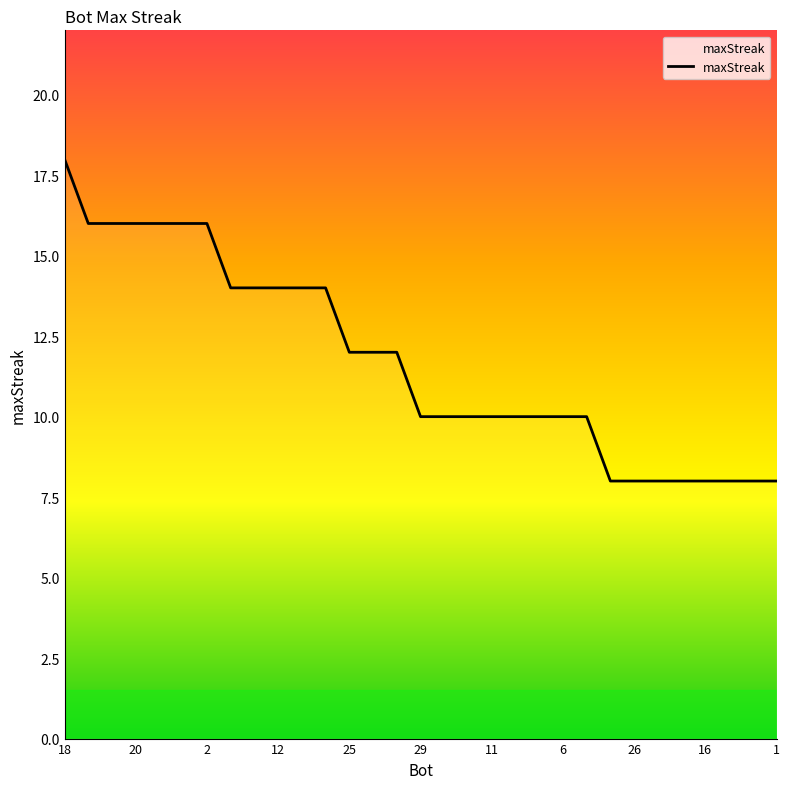

What is the maximum value shown in the chart?

18